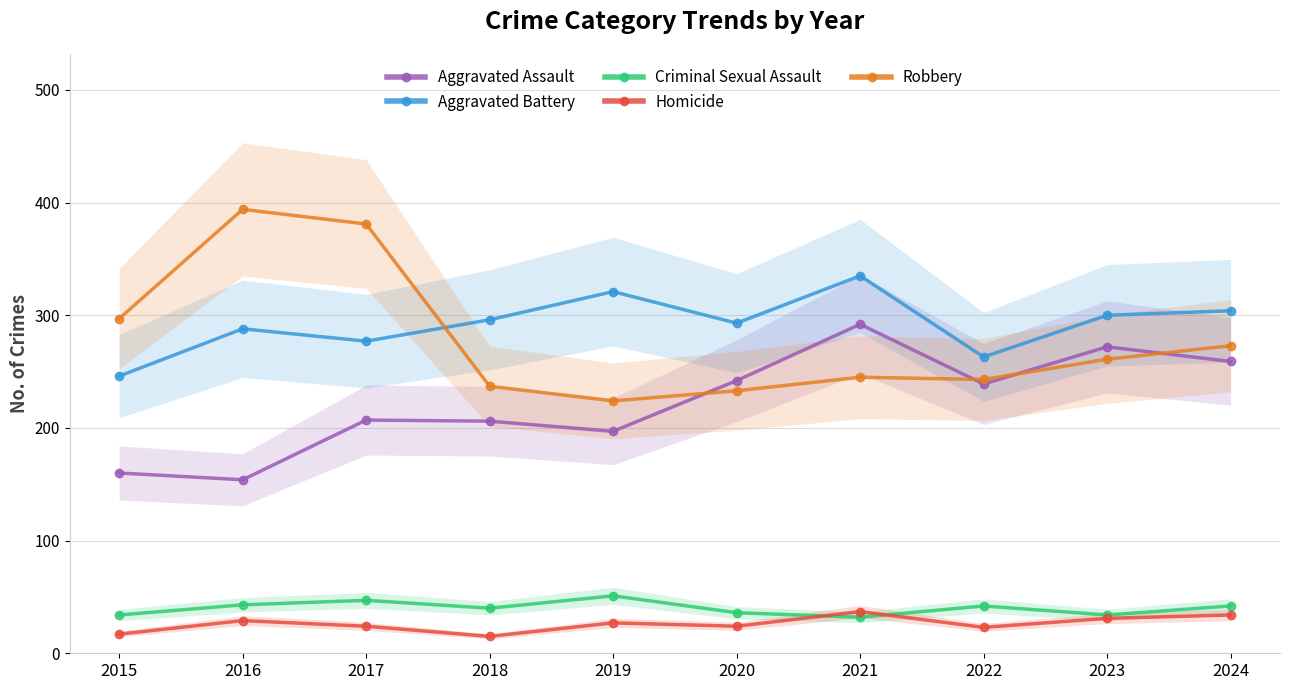

The Homicide series shows 17 at 2015. True or false?

True